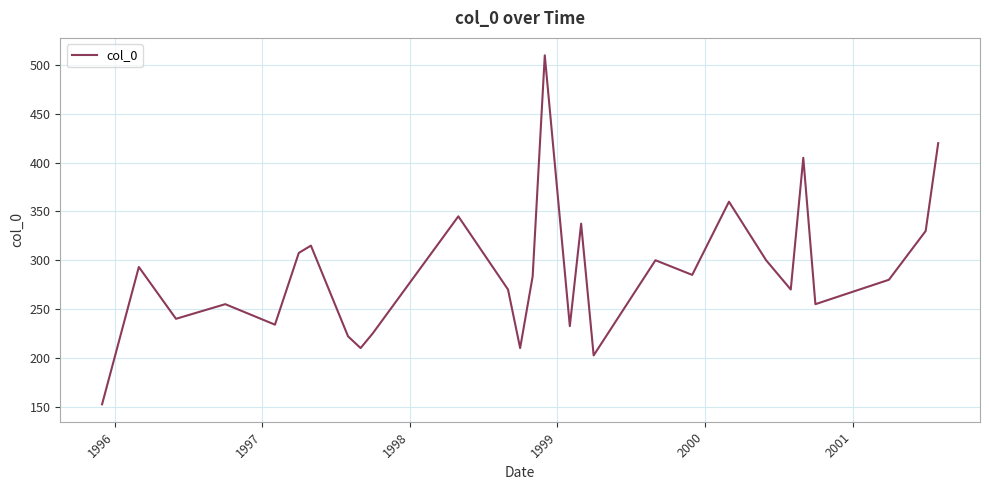

What is the difference between the maximum and minimum values?

357.6